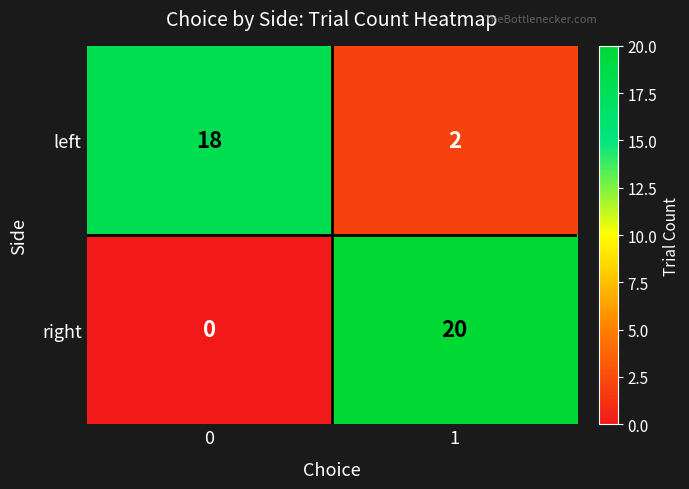

The right series shows 20 at 1. True or false?

True